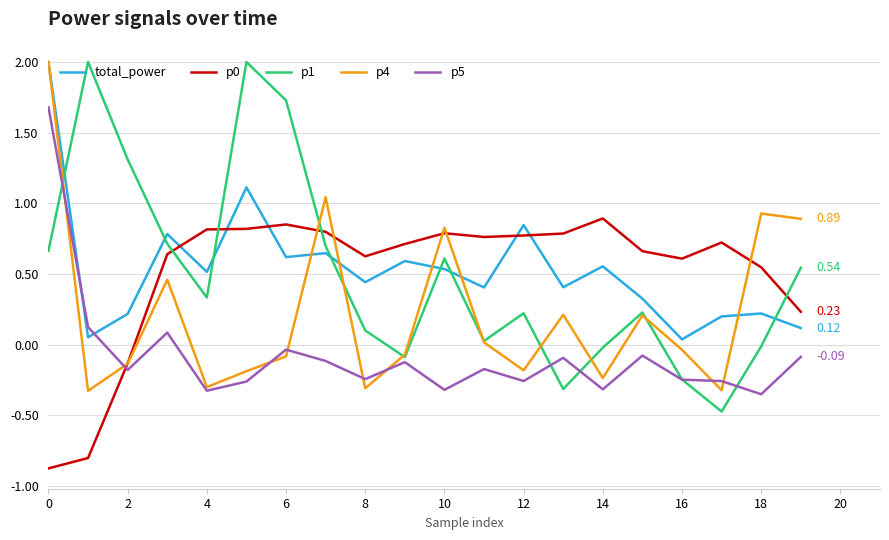

True or false: p0 and p5 cross at least once.

True